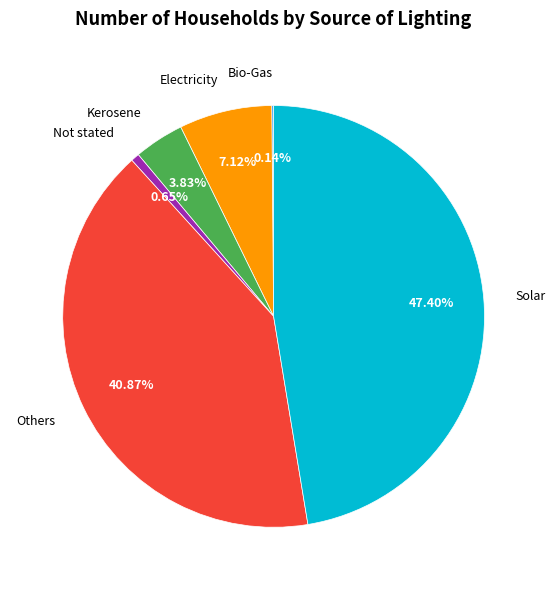

Which has a higher value, Kerosene or Electricity?

Electricity